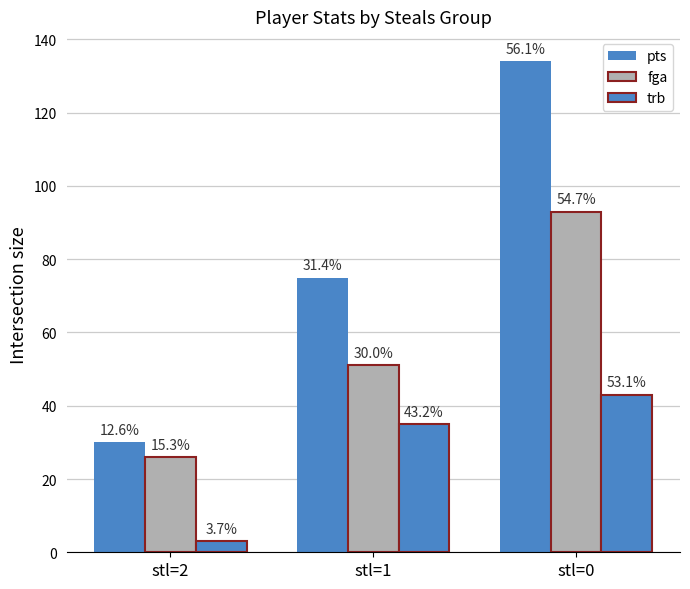

Which series has the largest range (max minus min)?

pts